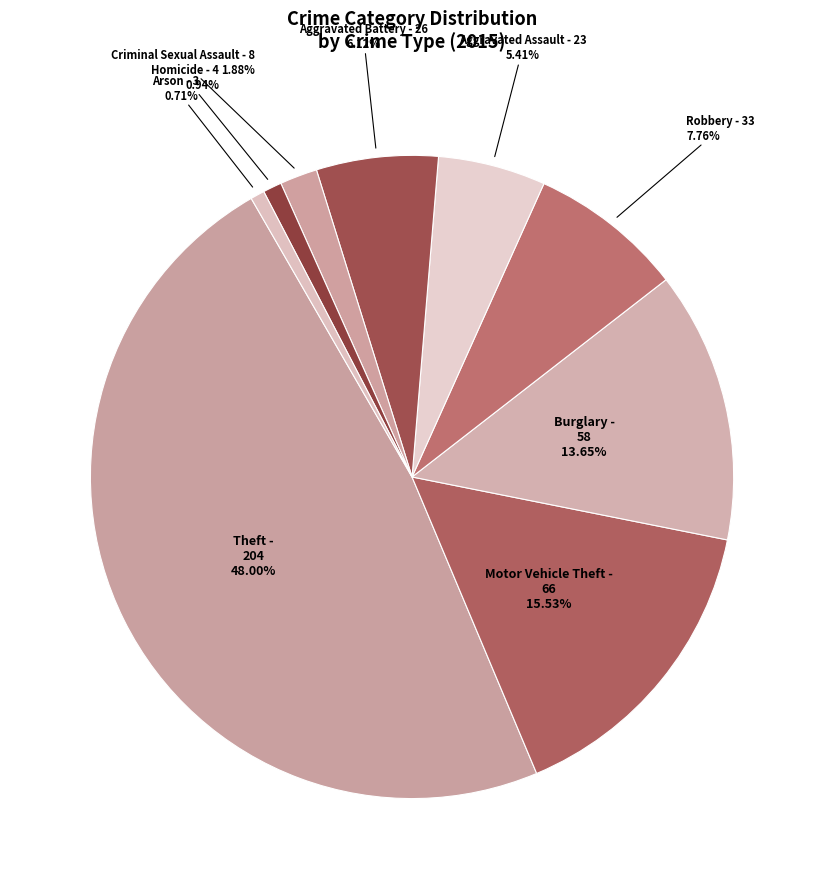

Which slice is the largest?

Theft